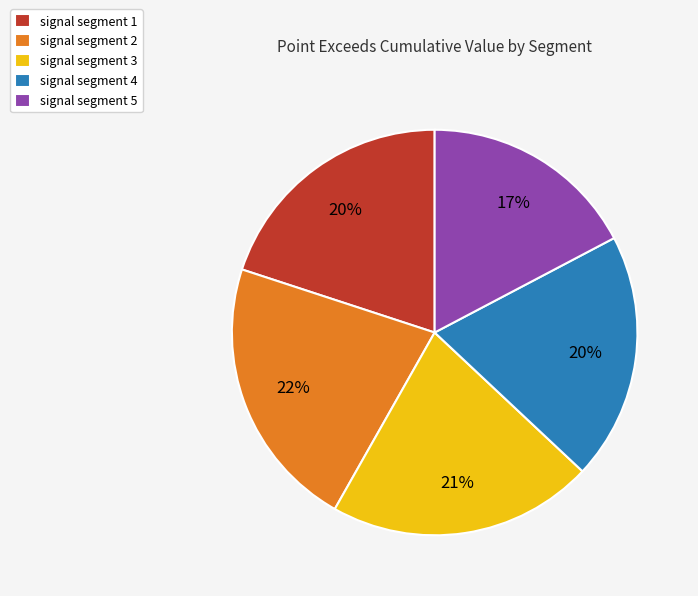

What percentage is the signal segment 5 slice, to the nearest percent?

17%